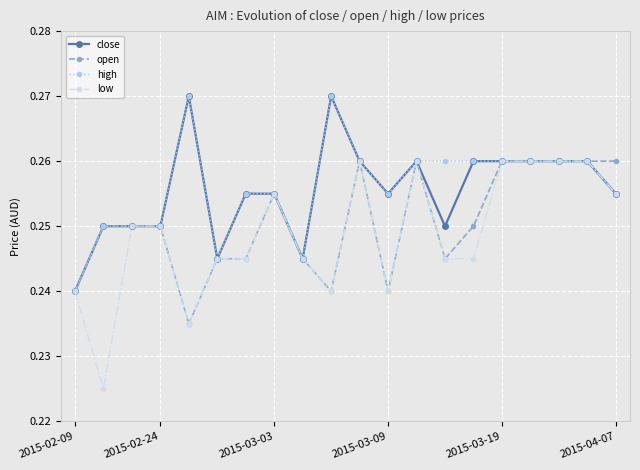

At how many categories does at least one series exceed 0?

20